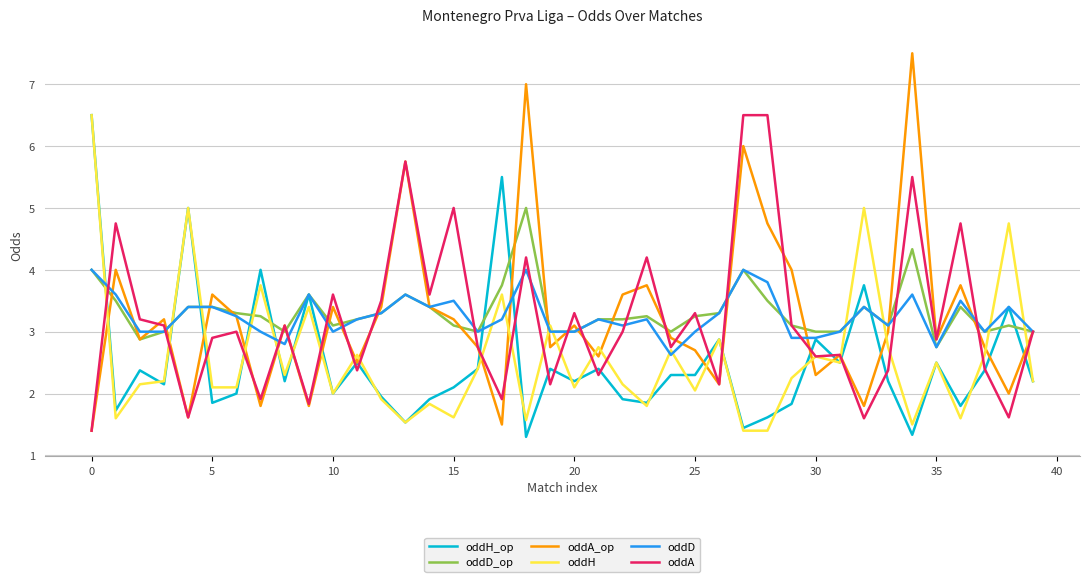

What is the smallest value displayed?

1.3